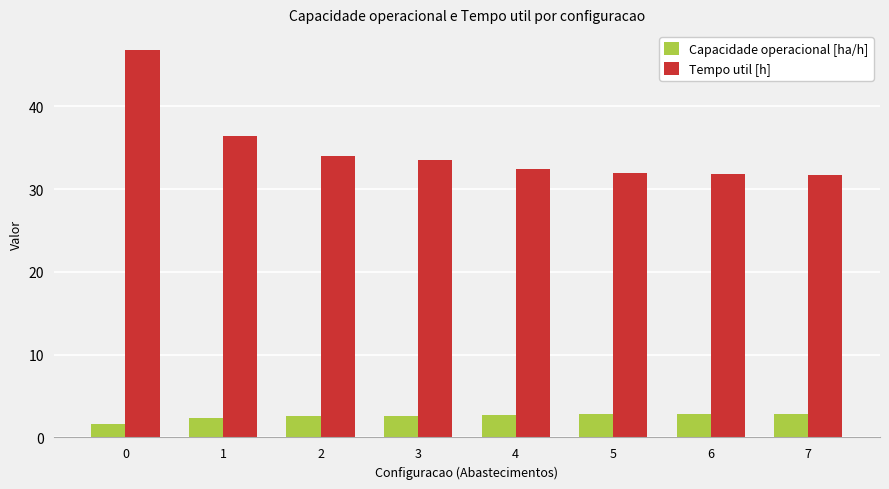

The value of Tempo util [h] at 5 is 16.3. True or false?

False